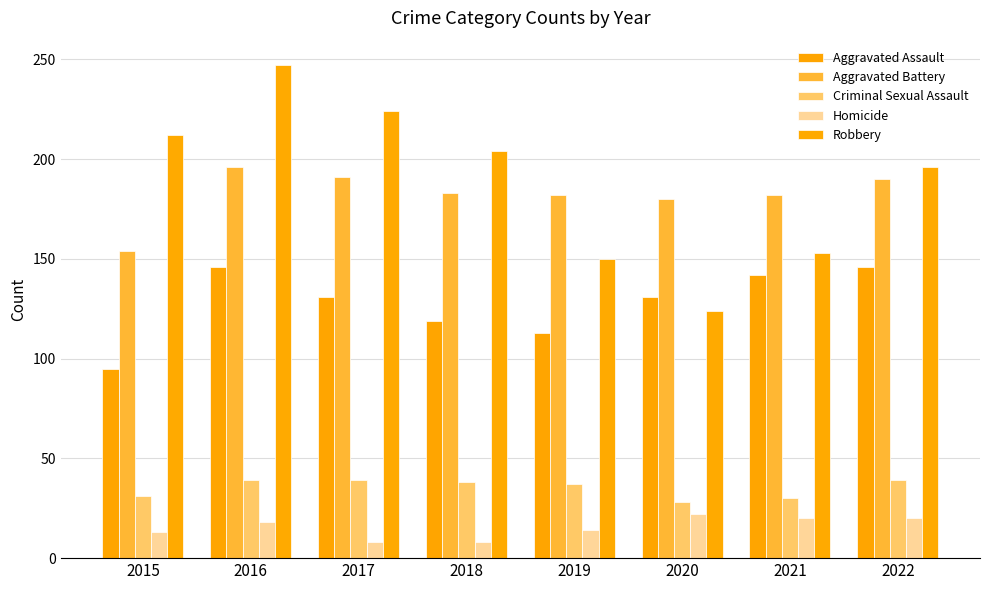

What is the value of the Criminal Sexual Assault bar at the 1st from the left?

31